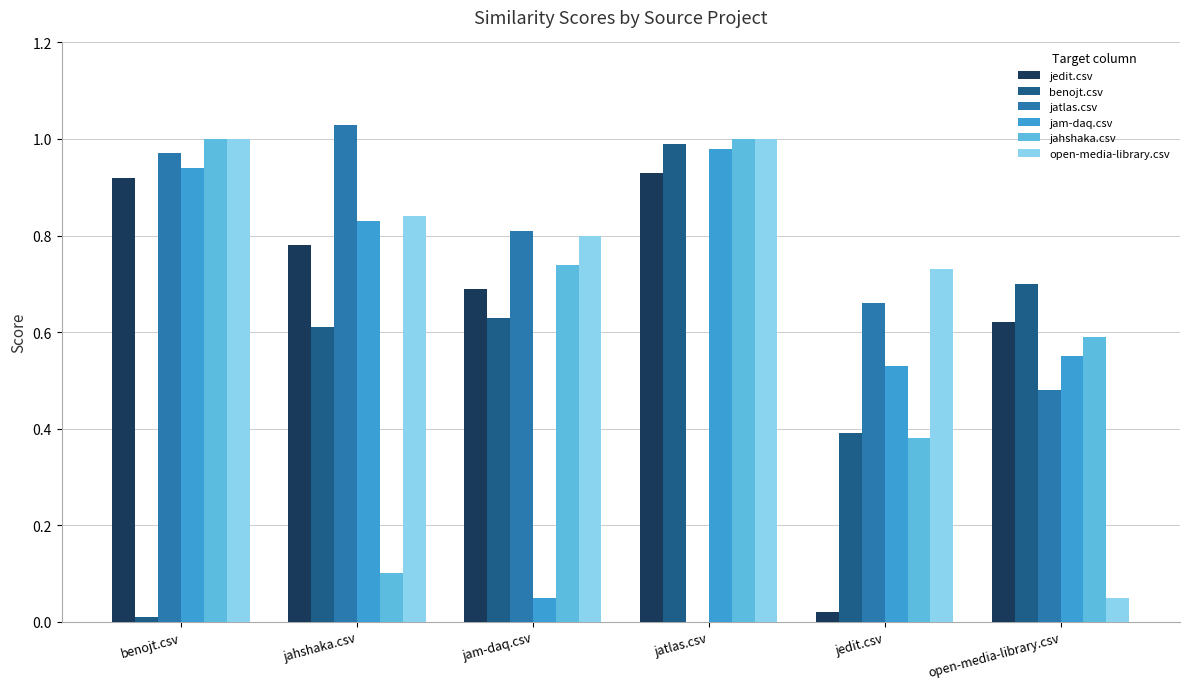

Count the number of data series in this chart.

6